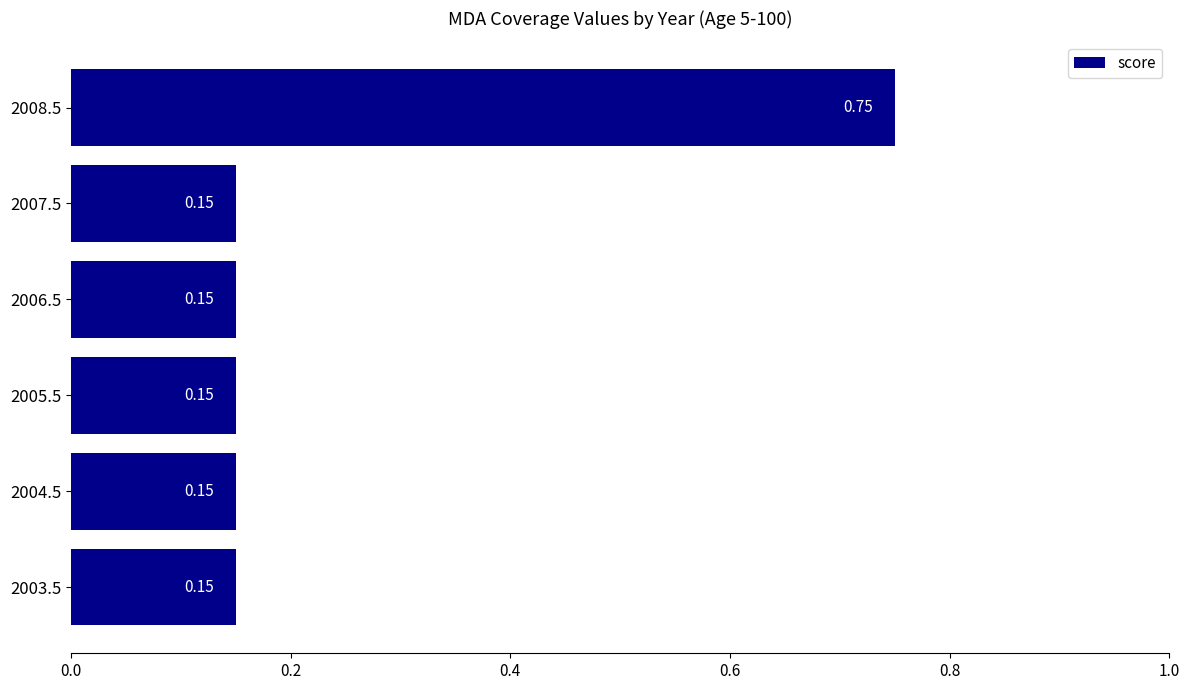

What is the sum of all values?

1.5